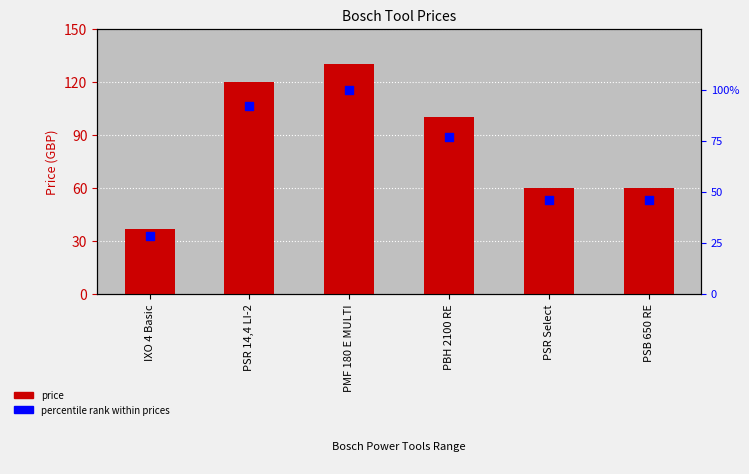

What is the total value across all series at PMF 180 E MULTI?

229.9